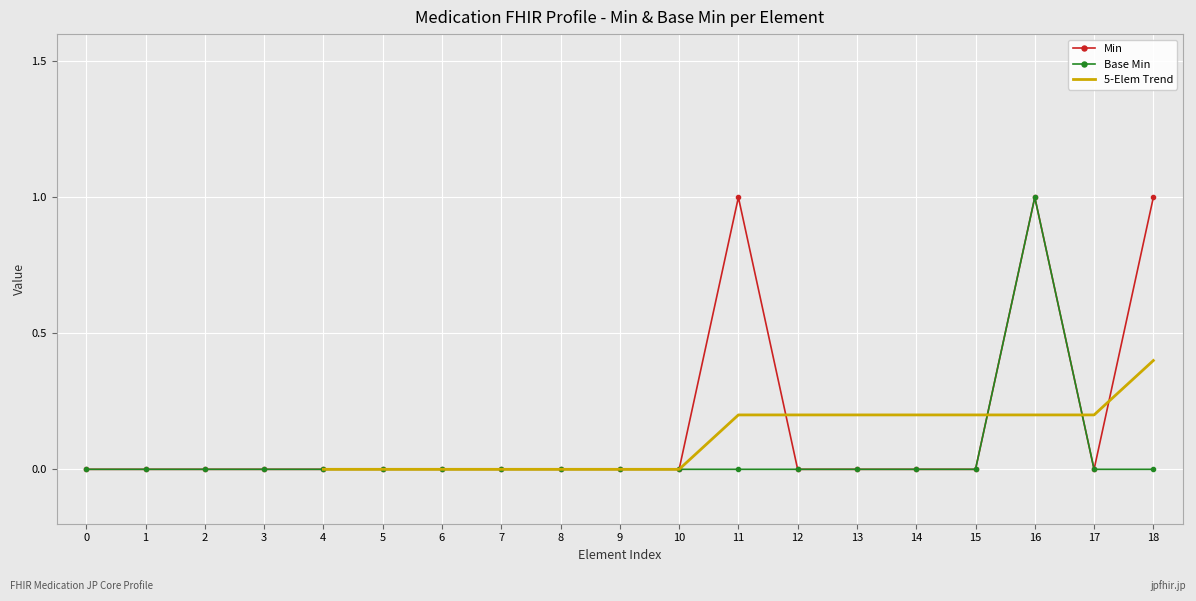

The value of Base Min at 9 is 1. True or false?

False